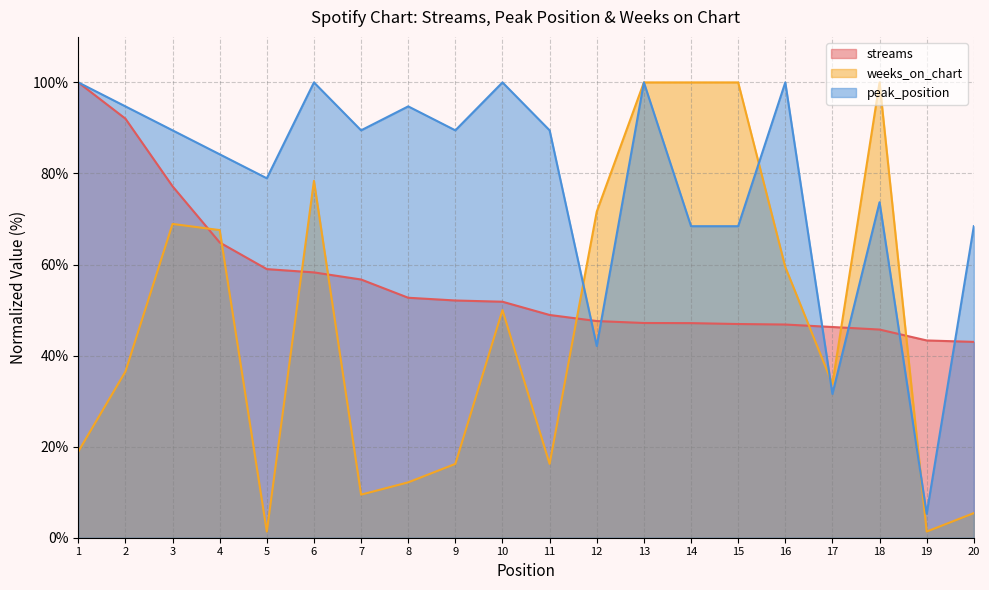

Between 6 and 16, which is larger?

6